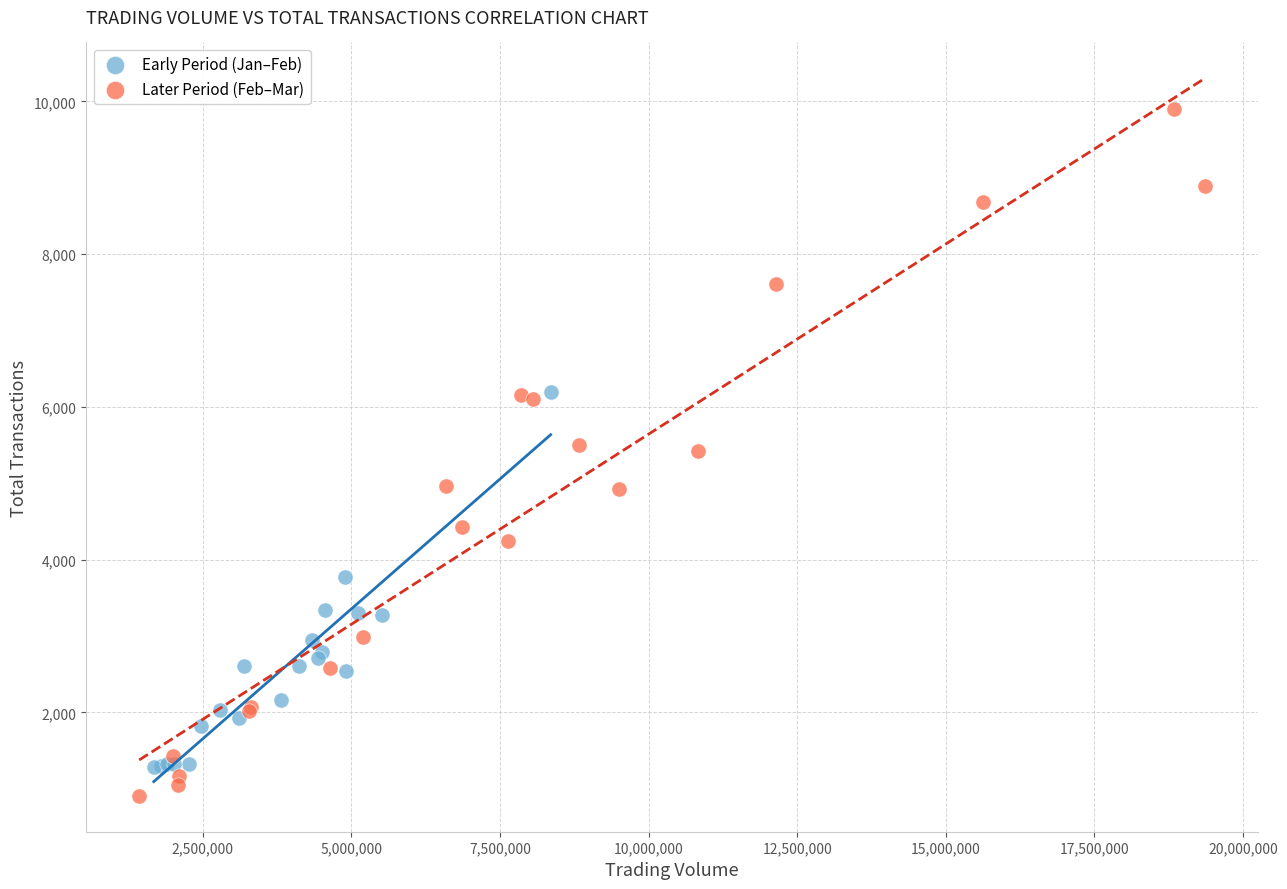

What are all the series names shown in the legend?

Early Period (Jan–Feb), Later Period (Feb–Mar)